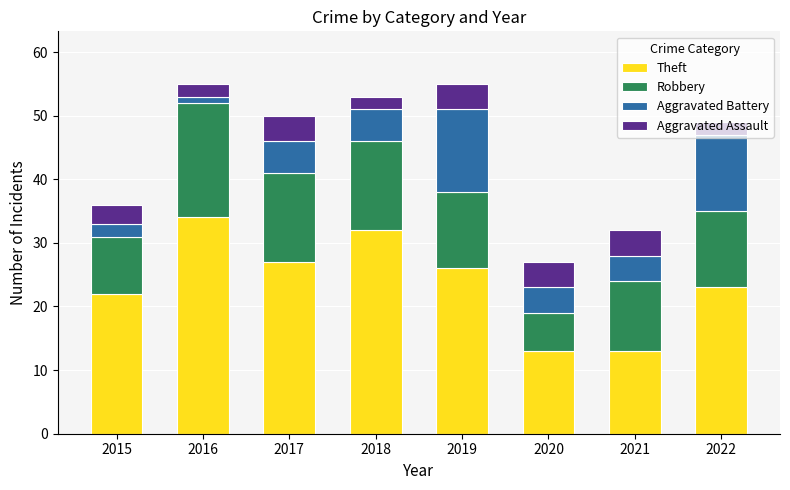

What is the lowest value of the Theft series?

13